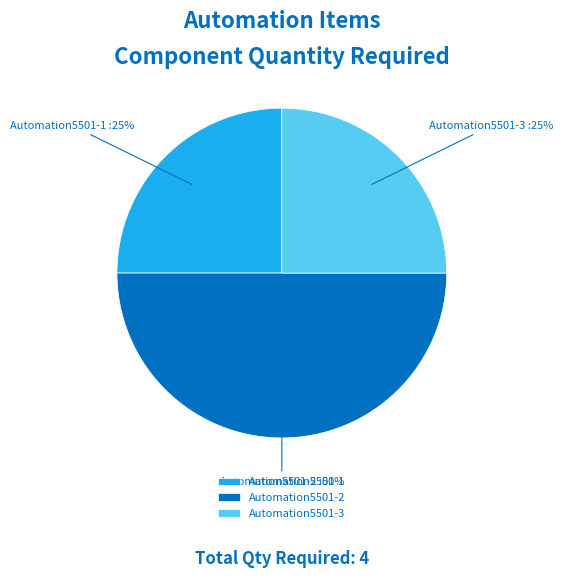

Which category has the biggest portion of the pie?

Automation5501-2